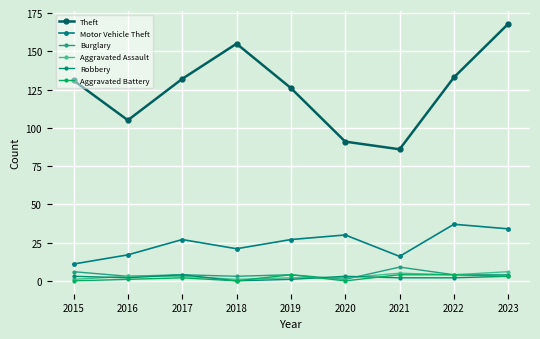

How many intersections are there between Robbery and Aggravated Assault?

5